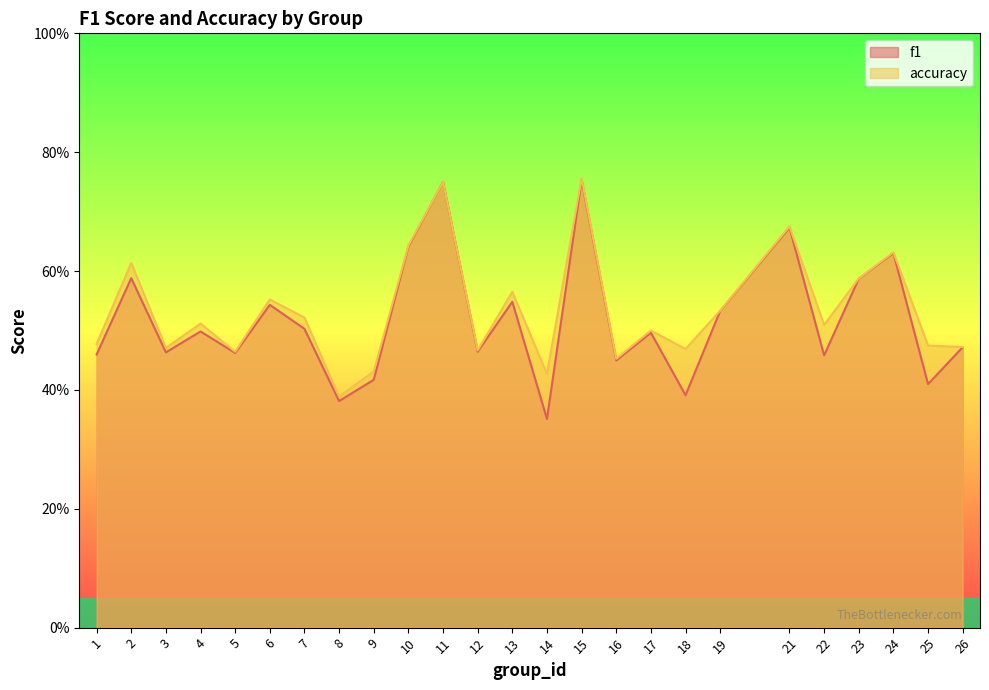

True or false: f1 and accuracy cross at least once.

False